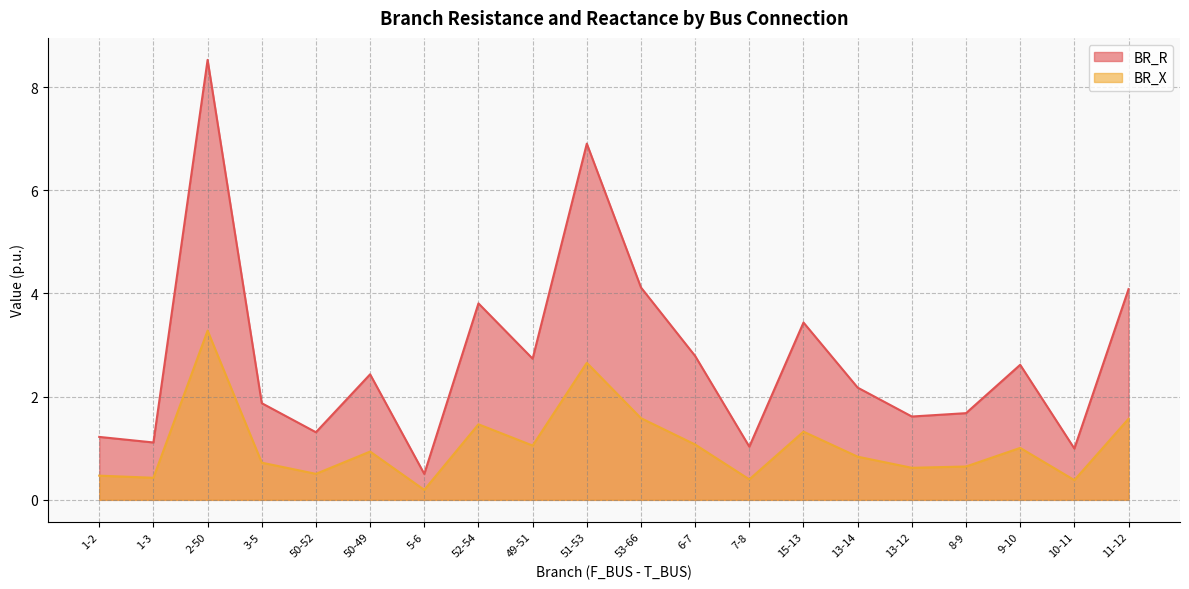

Reading left to right, transcribe all the data shown in this chart.

BR_R: 1-2=1.2	1-3=1.1	2-50=8.5	3-5=1.9	50-52=1.3	50-49=2.4	5-6=0.5	52-54=3.8	49-51=2.7	51-53=6.9	53-66=4.1	6-7=2.8	7-8=1.0	15-13=3.4	13-14=2.2	13-12=1.6	8-9=1.7	9-10=2.6	10-11=1.0	11-12=4.1
BR_X: 1-2=0.5	1-3=0.4	2-50=3.3	3-5=0.7	50-52=0.5	50-49=0.9	5-6=0.2	52-54=1.5	49-51=1.1	51-53=2.7	53-66=1.6	6-7=1.1	7-8=0.4	15-13=1.3	13-14=0.8	13-12=0.6	8-9=0.6	9-10=1.0	10-11=0.4	11-12=1.6